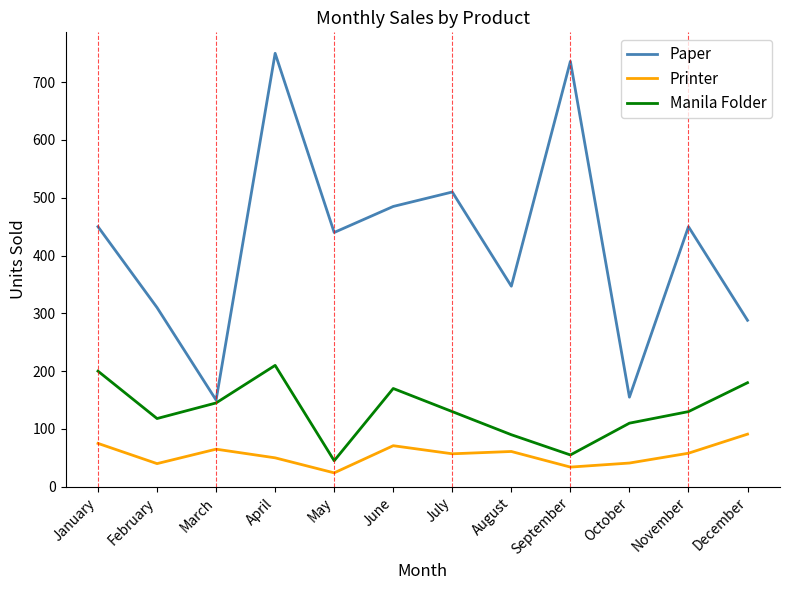

What is the difference between the Paper values at March and November?

300